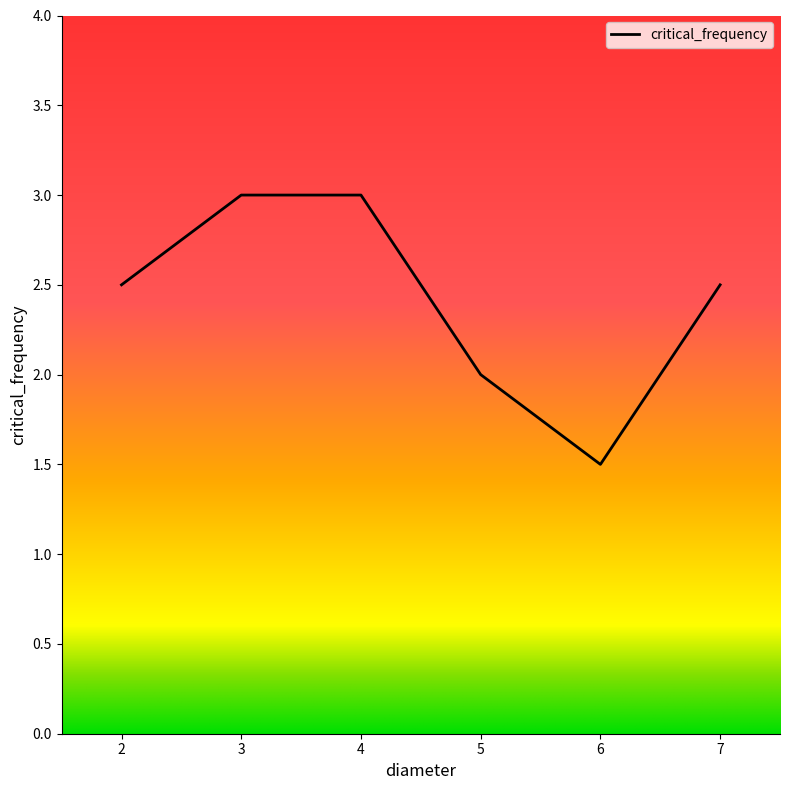

Reading left to right, what are all the values shown in this chart?

2=2.5	3=3.0	4=3.0	5=2.0	6=1.5	7=2.5